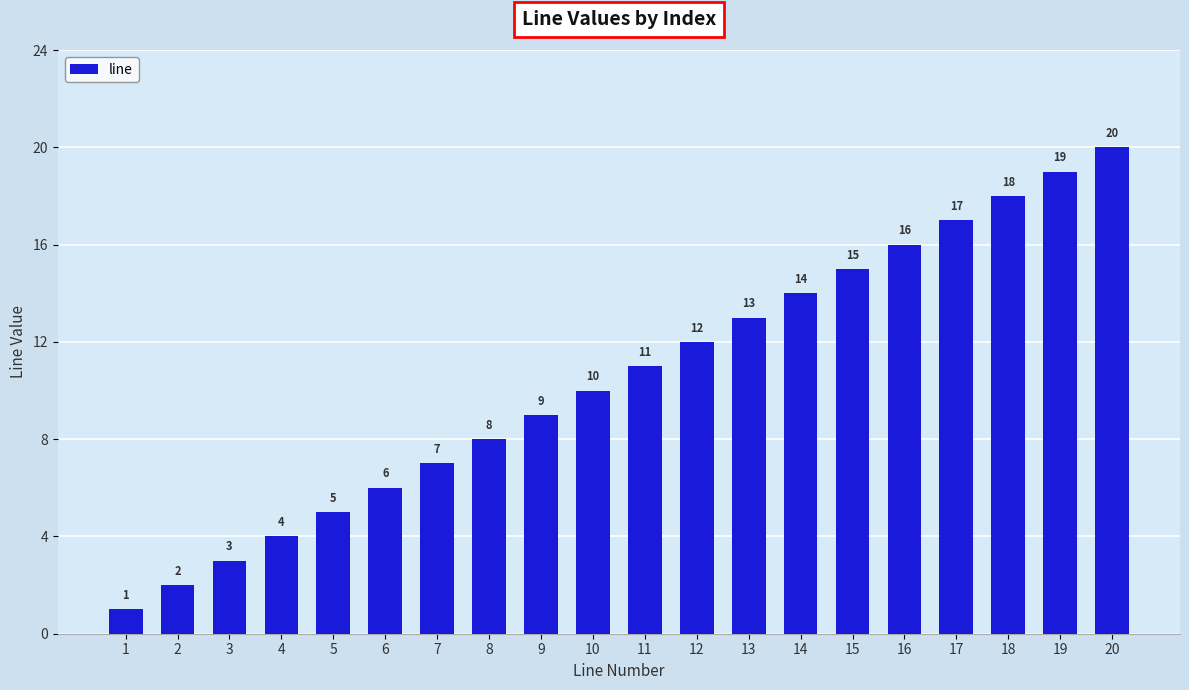

What is the value of the 9th bar from the left?

9